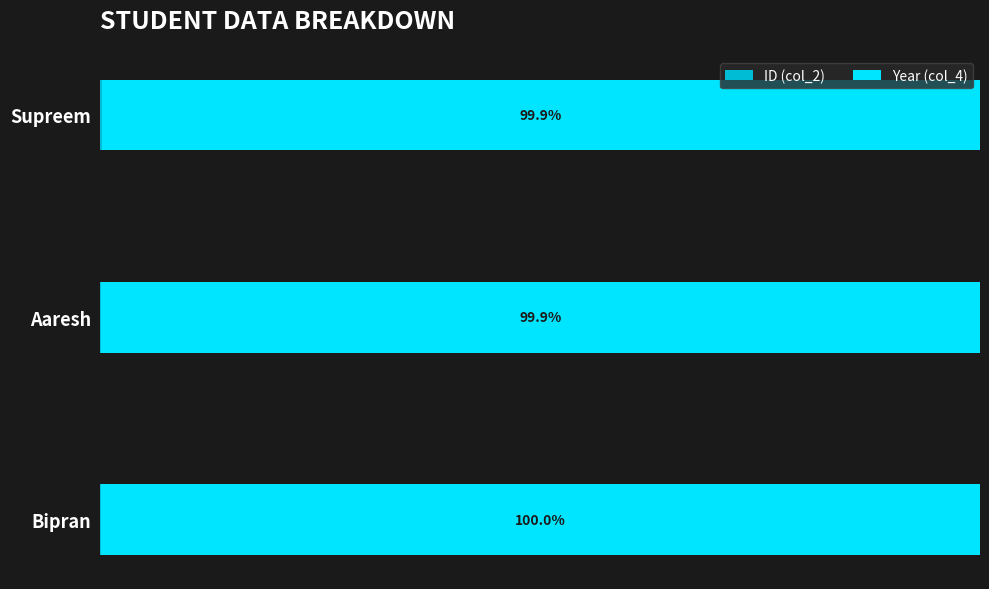

List the series in order of their peak value, highest first.

Year (col_4), ID (col_2)